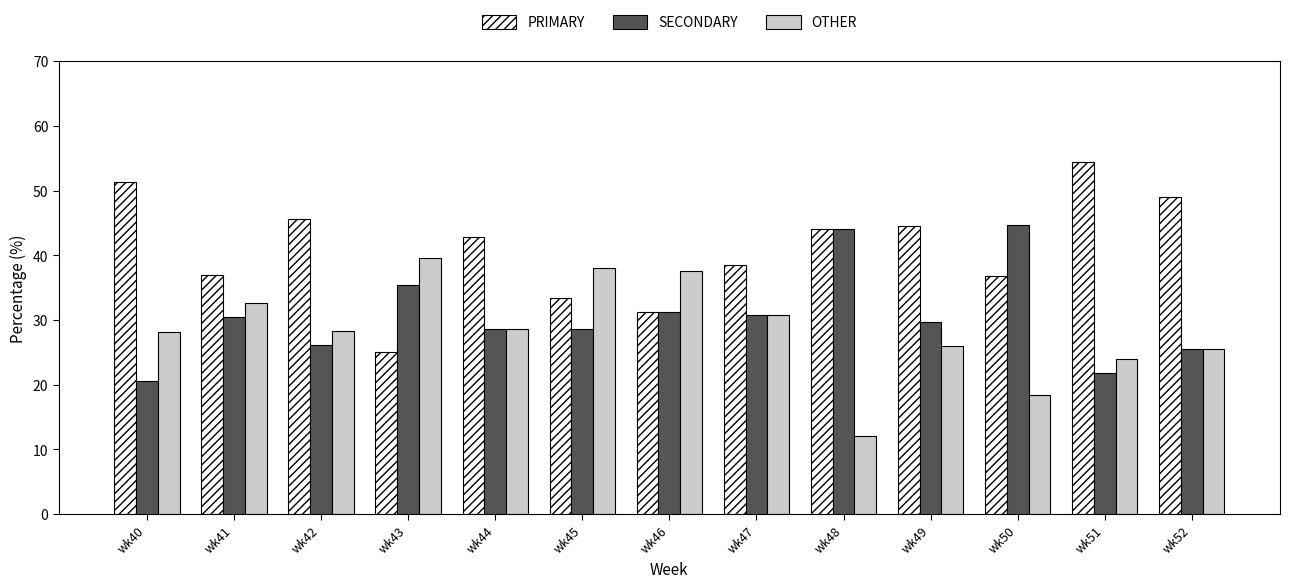

Which category has the lowest value across all series?

wk48